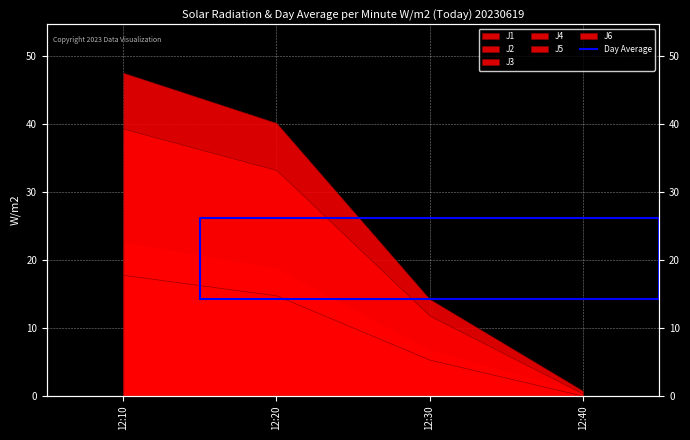

What is the smallest value displayed?

14.2